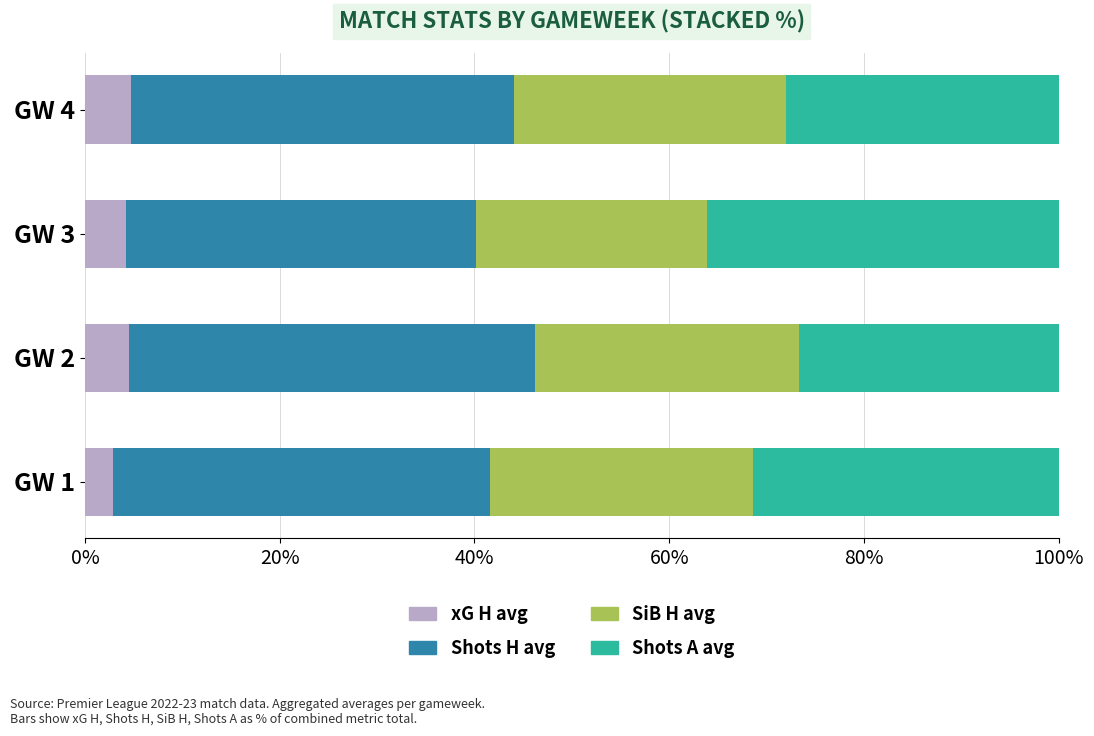

True or false: xG H avg has a value of 4.5 at GW 2.

True